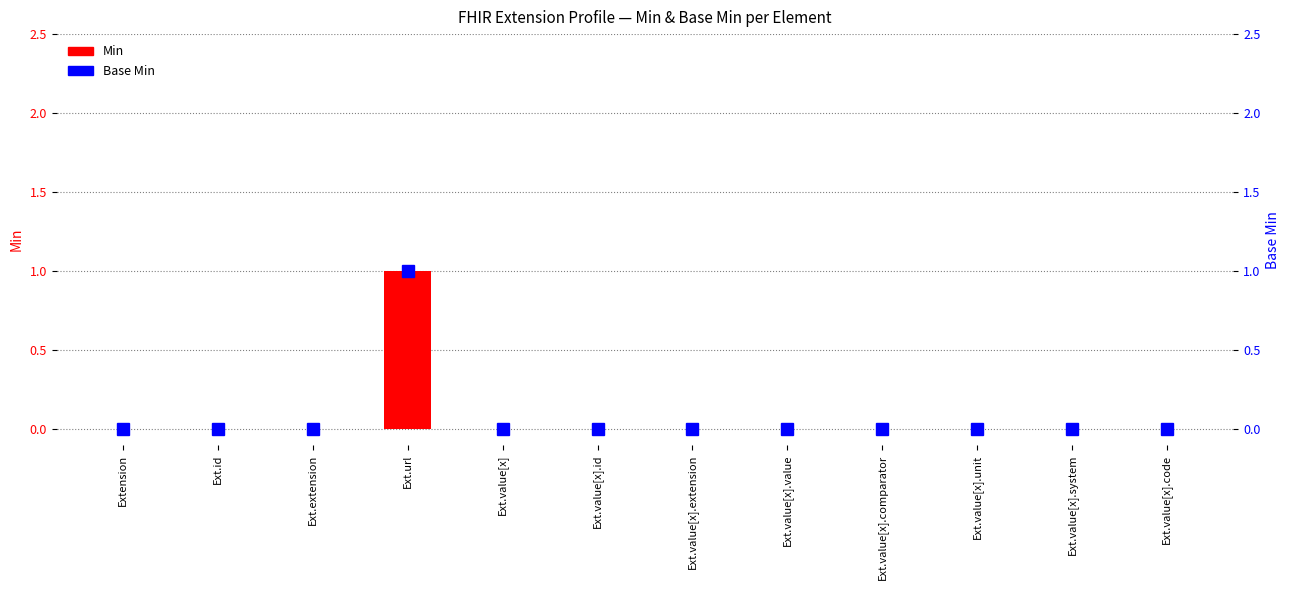

How many bars are there in total?

24